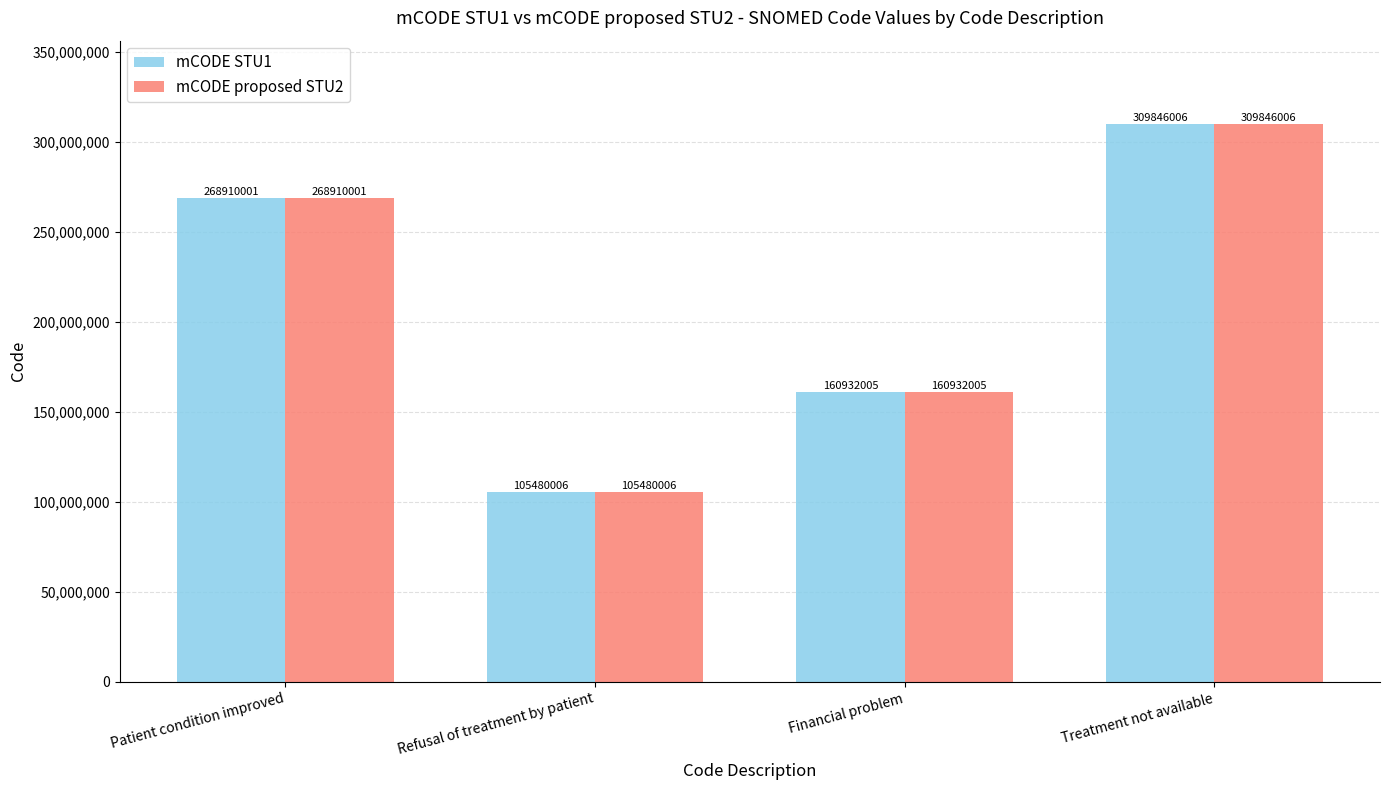

Is the value of mCODE STU1 at Patient condition improved greater than the value of mCODE proposed STU2 at Financial problem?

Yes